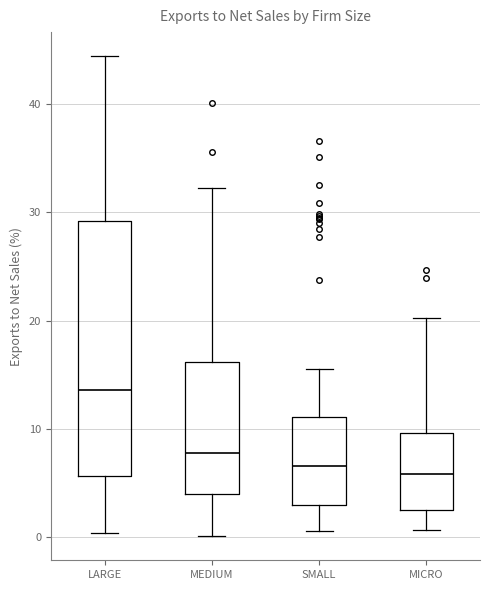

Reading left to right, transcribe this box plot: for each box, give where its median line is, the range the box spans, and where its two whiskers end, as read against the y-axis. The values are not printed on the chart, so give them approximately, as read against the axis.

LARGE: median 14, box 6 to 29, whiskers 0 to 44
MEDIUM: median 8, box 4 to 16, whiskers 0 to 32
SMALL: median 7, box 3 to 11, whiskers 1 to 16
MICRO: median 6, box 3 to 10, whiskers 1 to 20